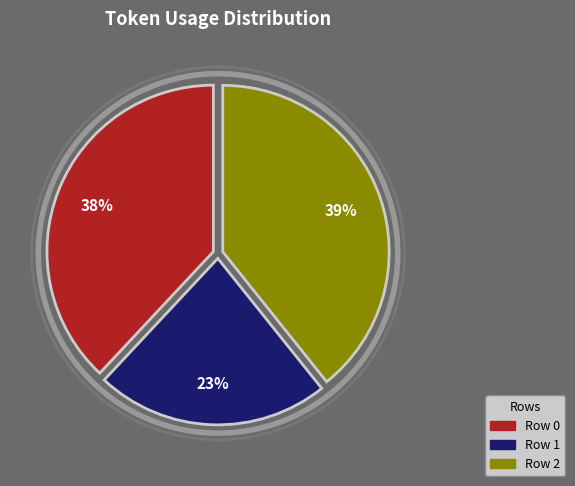

To the nearest percent, what portion does Row 1 represent?

23%